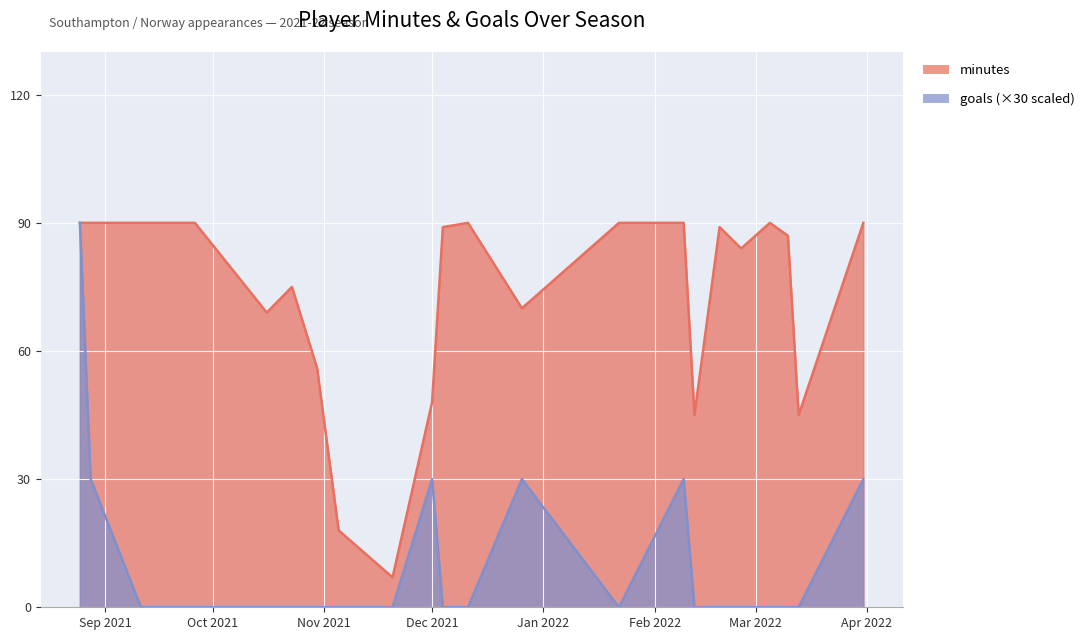

True or false: minutes and goals intersect in this chart.

False